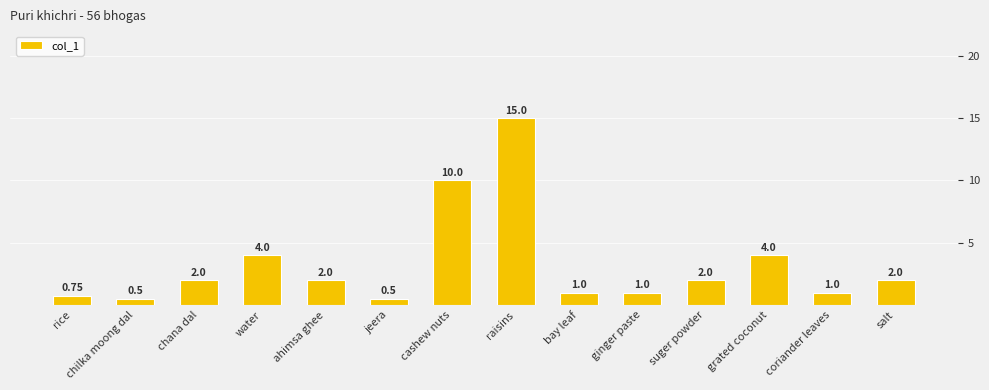

Reading right to left, what are all the values shown in this chart?

salt=2.0	coriander leaves=1.0	grated coconut=4.0	suger powder=2.0	ginger paste=1.0	bay leaf=1.0	raisins=15.0	cashew nuts=10.0	jeera=0.5	ahimsa ghee=2.0	water=4.0	chana dal=2.0	chilka moong dal=0.5	rice=0.8